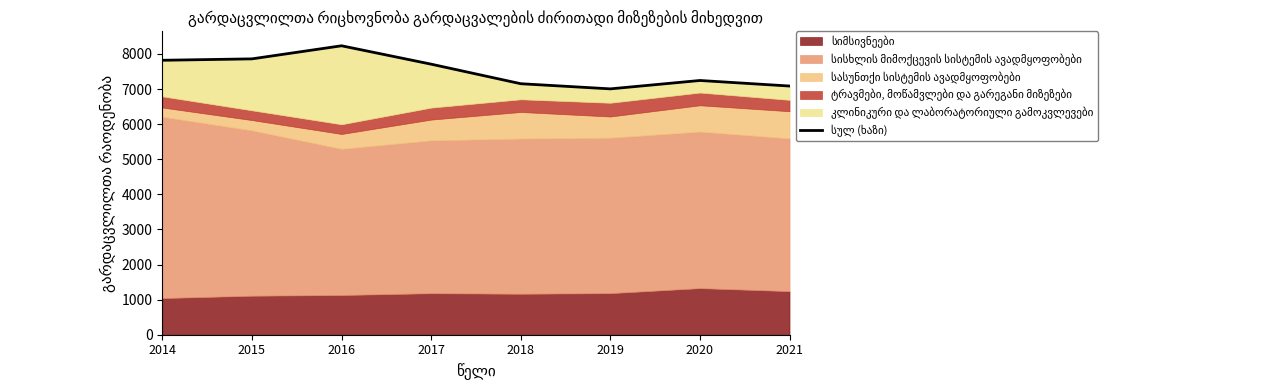

Where is the first local maximum?

2016